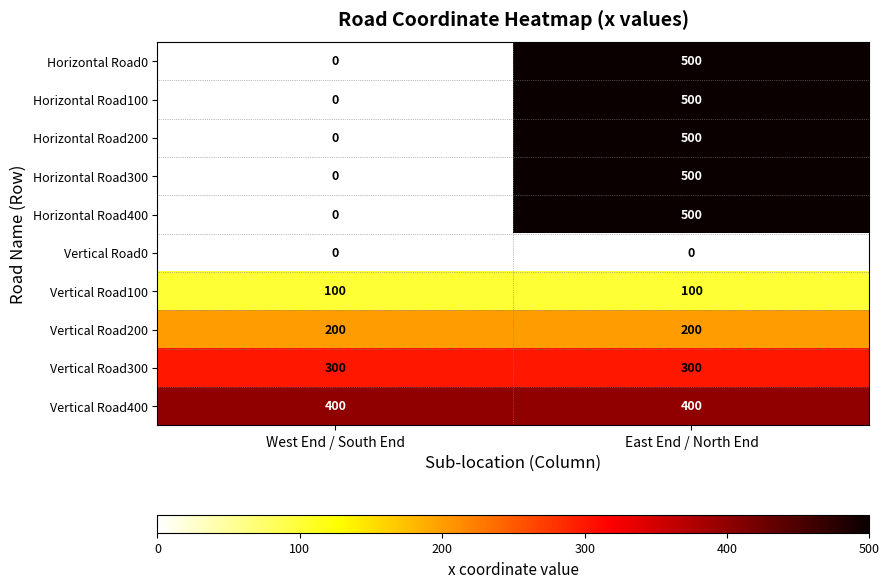

The value of Horizontal Road400 at West End / South End is 279. True or false?

False